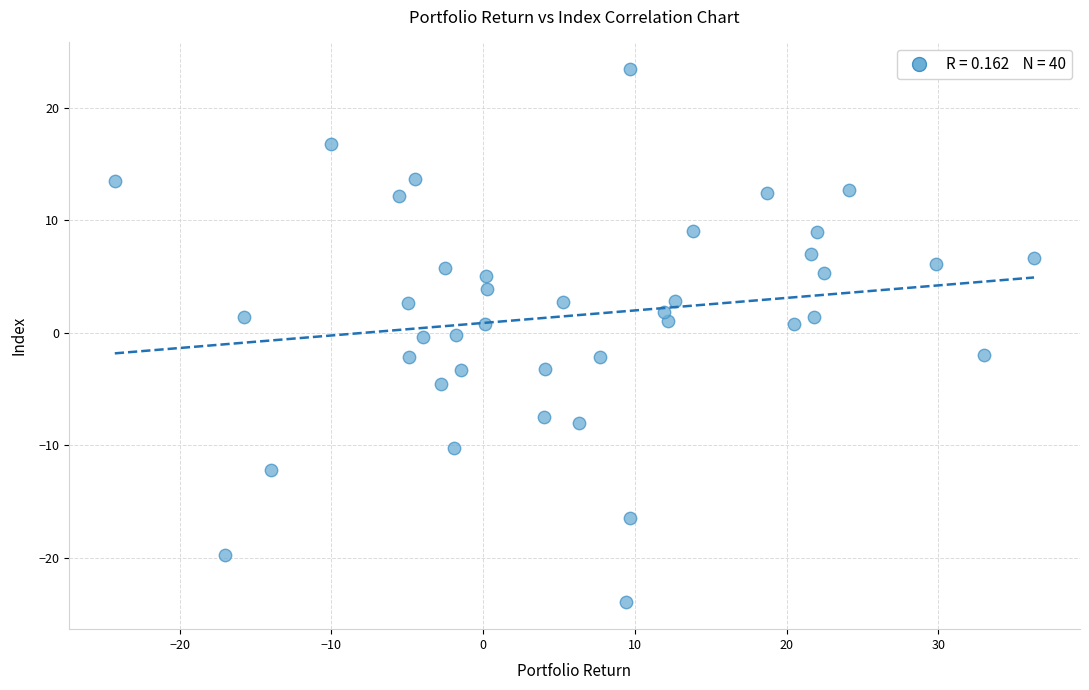

What is the range of Y values (max minus min)?

47.4